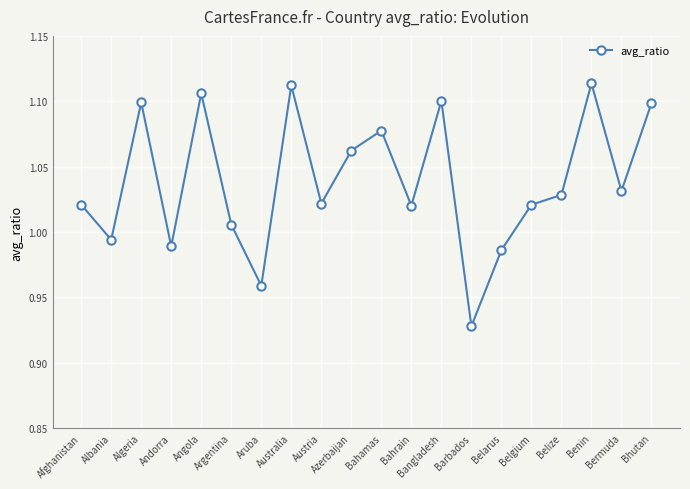

Where is the first local minimum?

Albania